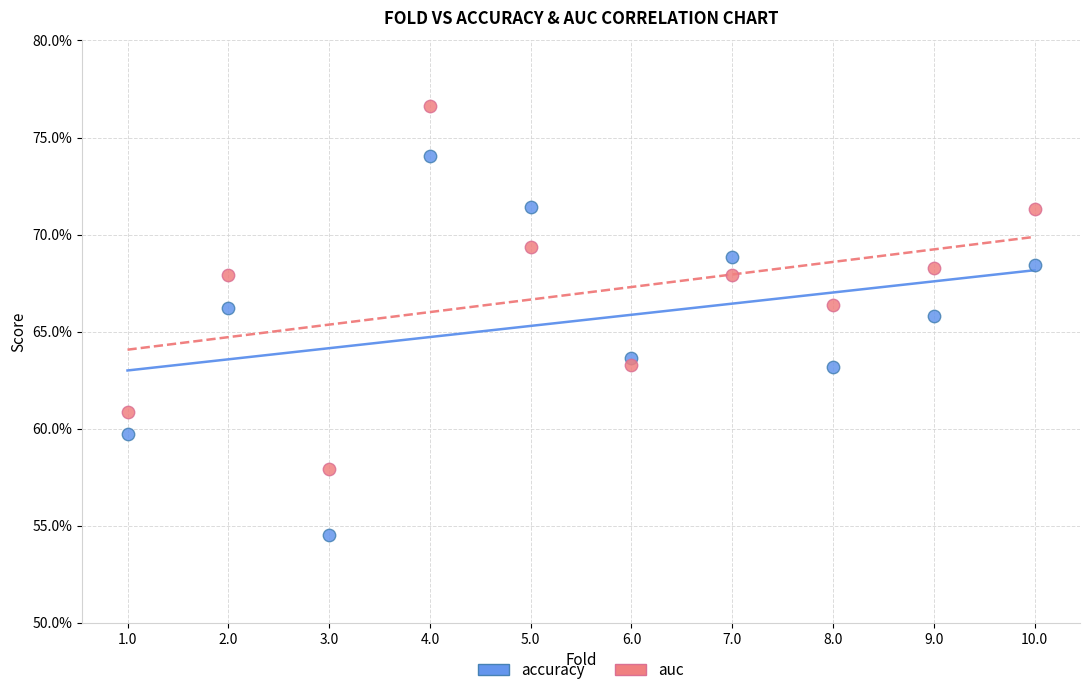

Which series contains the highest Y value?

auc